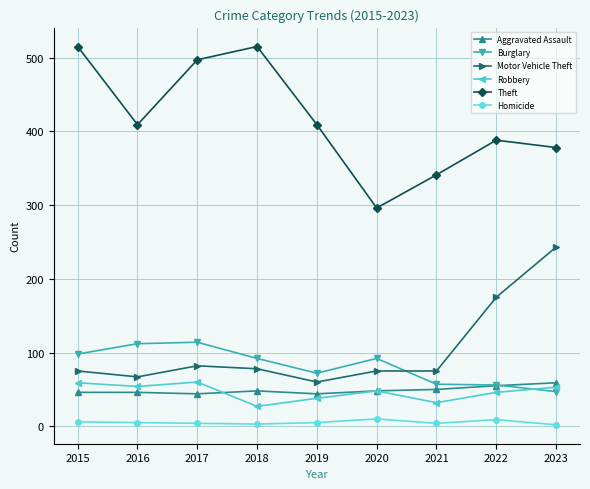

What is the minimum value for Theft?

296